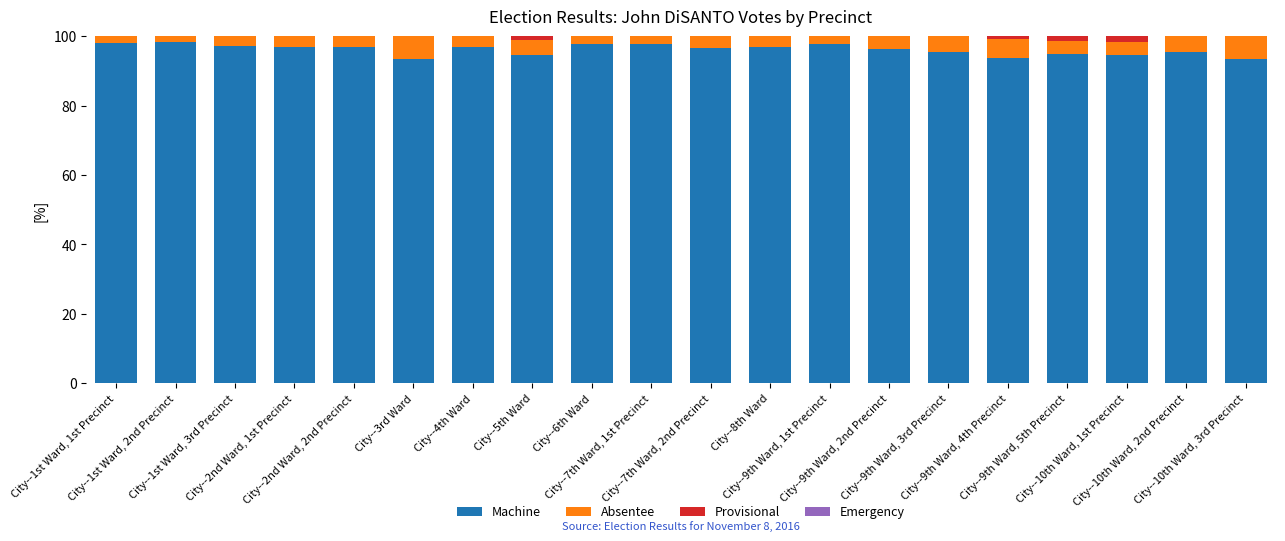

What is the sum of all Machine values?

1922.4